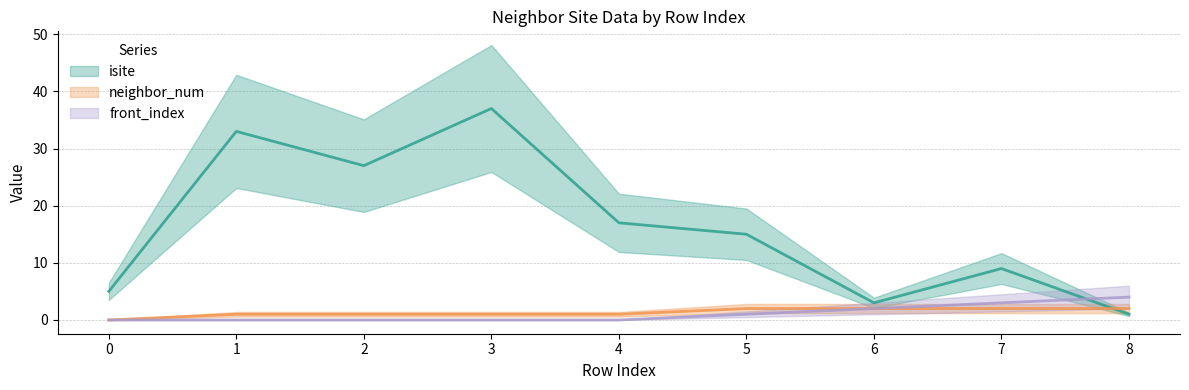

What is the difference between the neighbor_num values at 7 and 3?

1